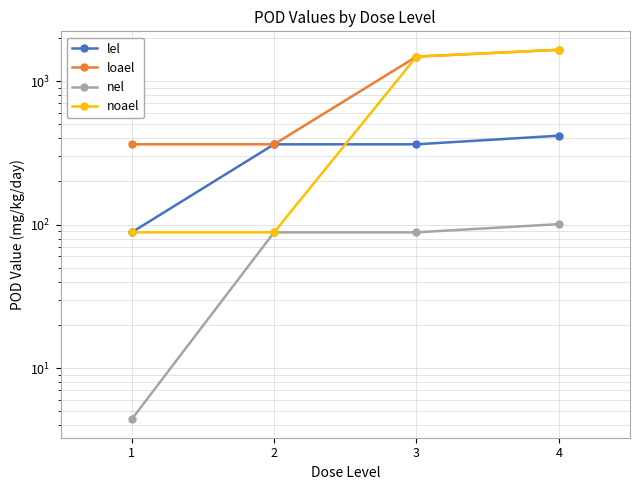

How many values in the nel series exceed 88?

3